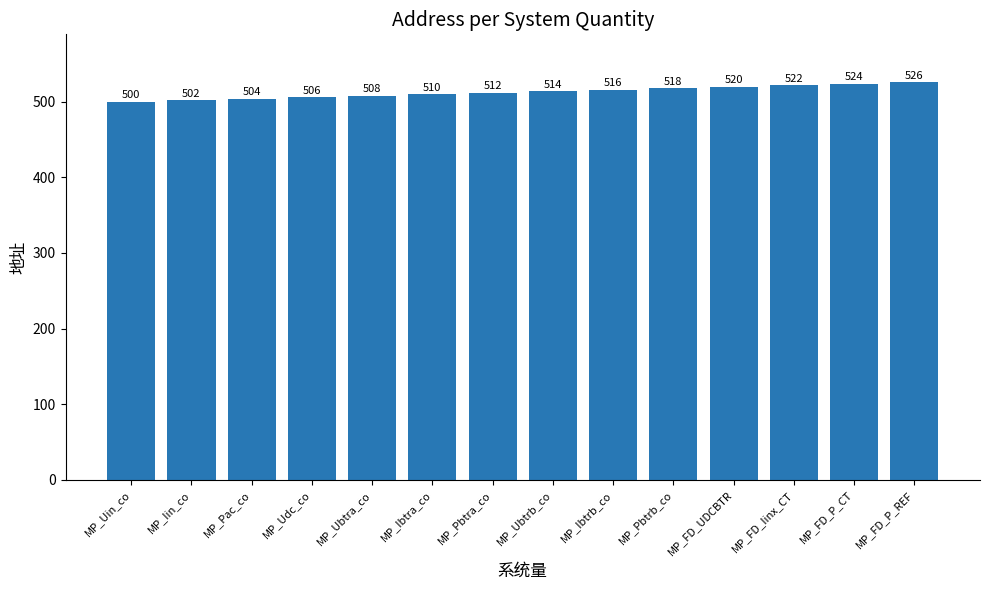

What is the value of the 5th bar from the left?

508